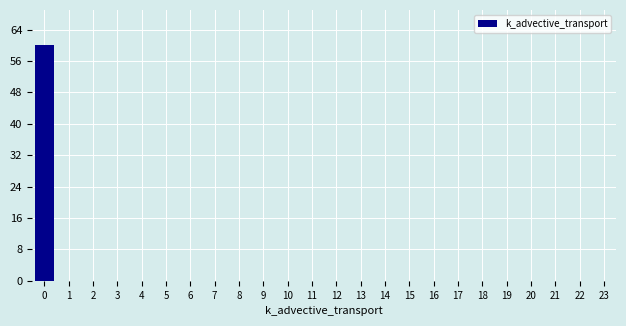

Reading left to right, list every bar in this chart as the range it spans on the x-axis followed by its height. The values are not printed on the chart, so give them approximately, as read against the axis.

-0.5 to 0.5: 60
0.5 to 1.5: 0
1.5 to 2.5: 0
2.5 to 3.5: 0
3.5 to 4.5: 0
4.5 to 5.5: 0
5.5 to 6.5: 0
6.5 to 7.5: 0
7.5 to 8.5: 0
8.5 to 9.5: 0
9.5 to 10.5: 0
10.5 to 11.5: 0
11.5 to 12.5: 0
12.5 to 13.5: 0
13.5 to 14.5: 0
14.5 to 15.5: 0
15.5 to 16.5: 0
16.5 to 17.5: 0
17.5 to 18.5: 0
18.5 to 19.5: 0
19.5 to 20.5: 0
20.5 to 21.5: 0
21.5 to 22.5: 0
22.5 to 23.5: 0